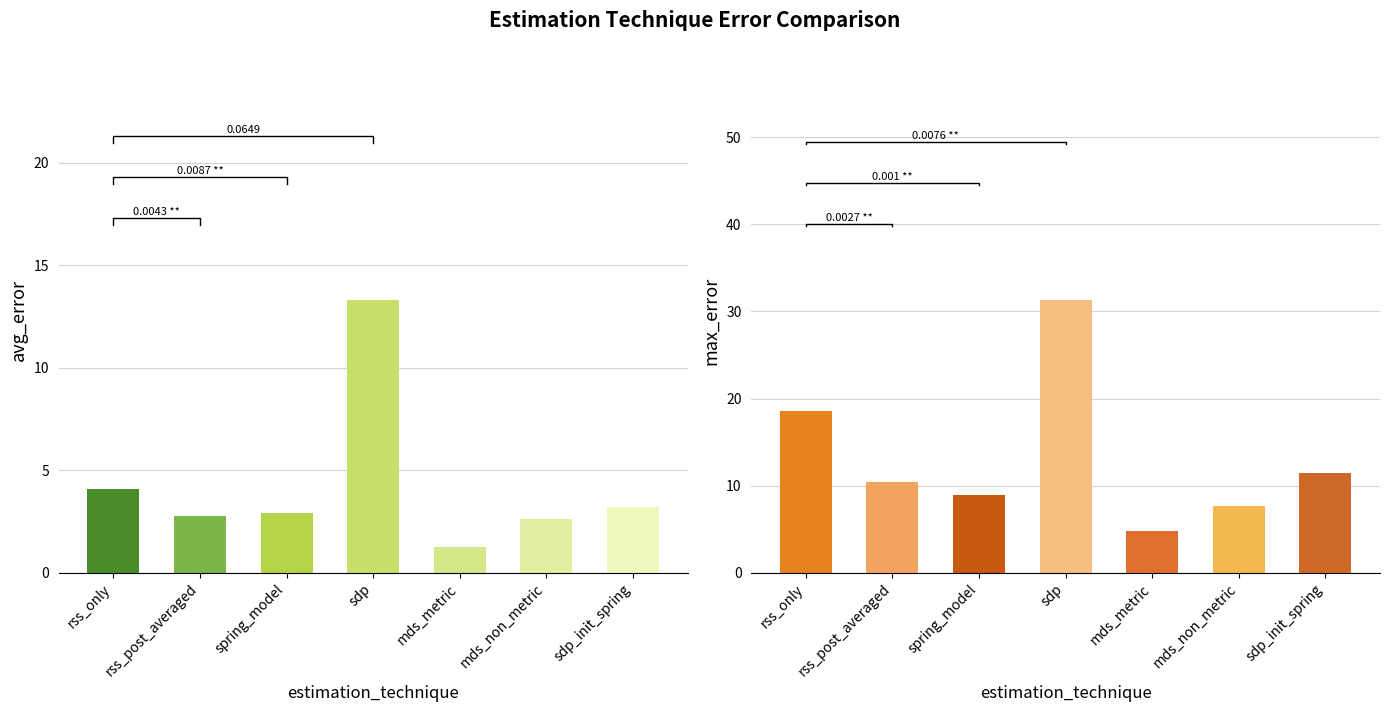

Rank the series by their average value, from highest to lowest.

max_error, avg_error